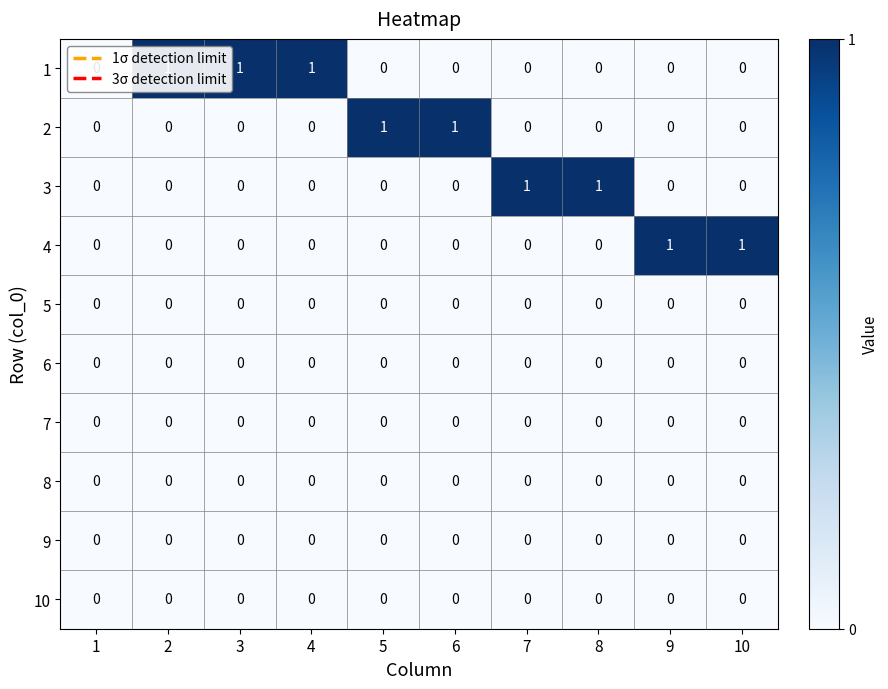

True or false: 1 has a value of 1 at 2.

True